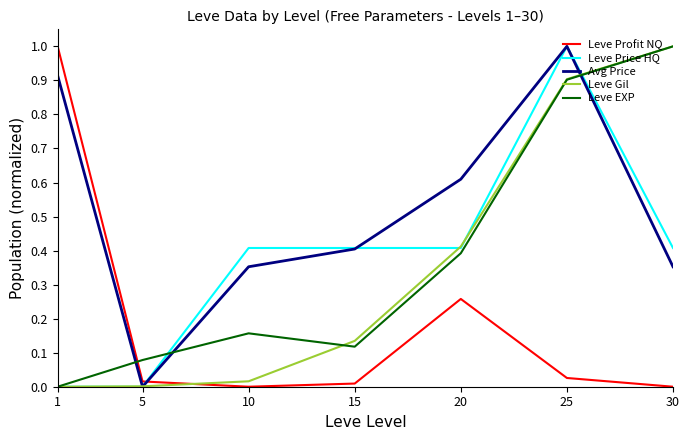

What is the total value across all series at 25?

3.8